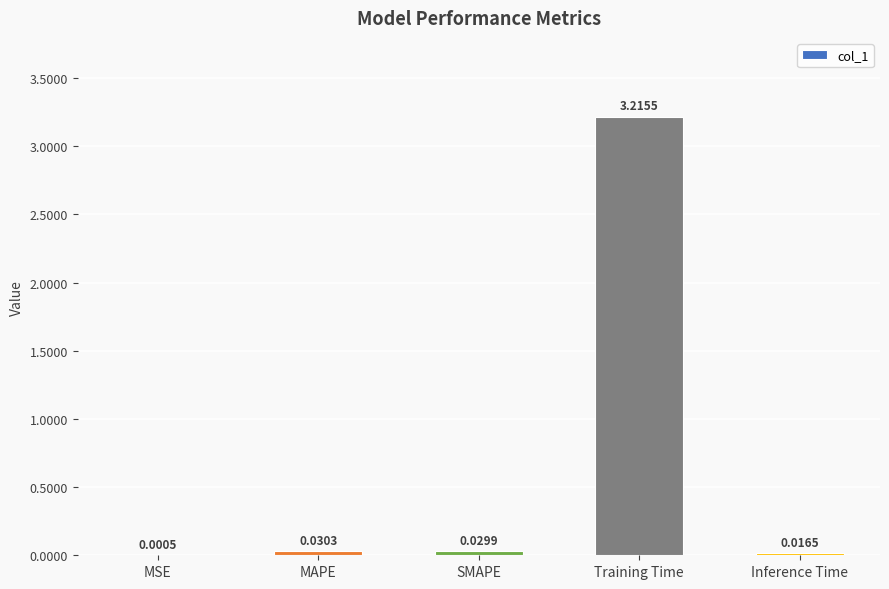

At which category does the chart reach its peak across all series?

Training Time